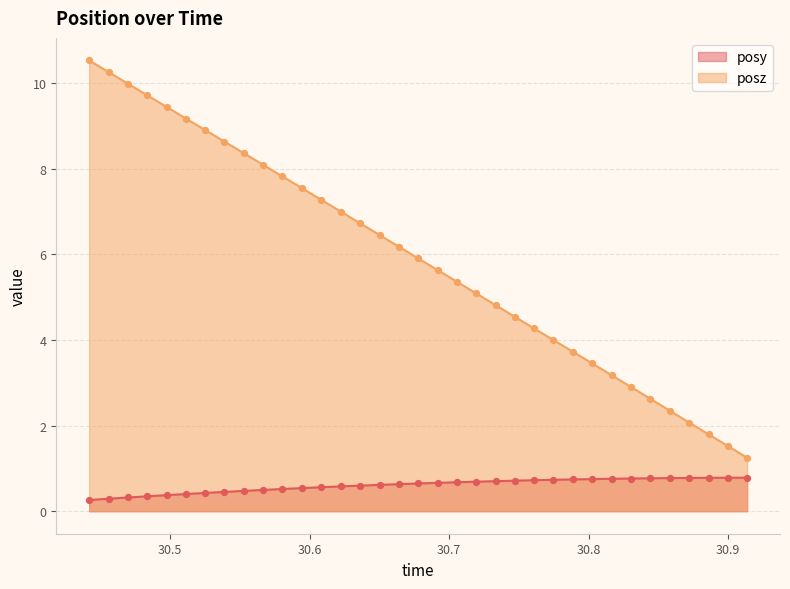

At how many categories does at least one series exceed 9?

6